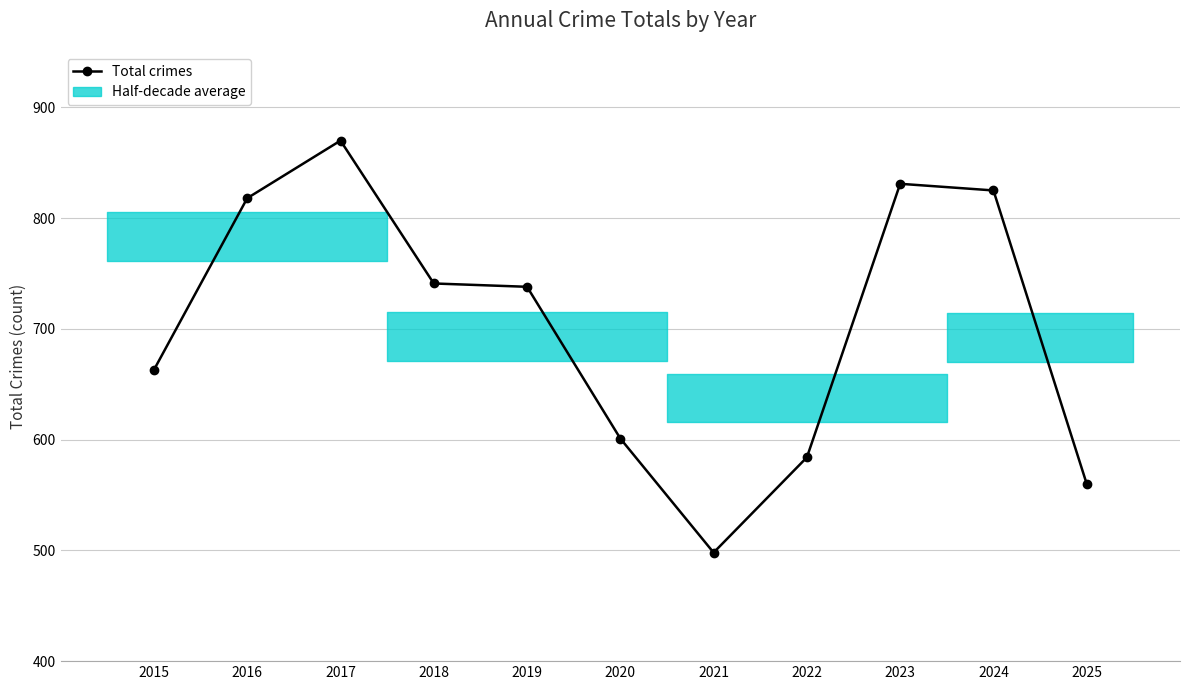

At which label does the data first exceed 738?

2016